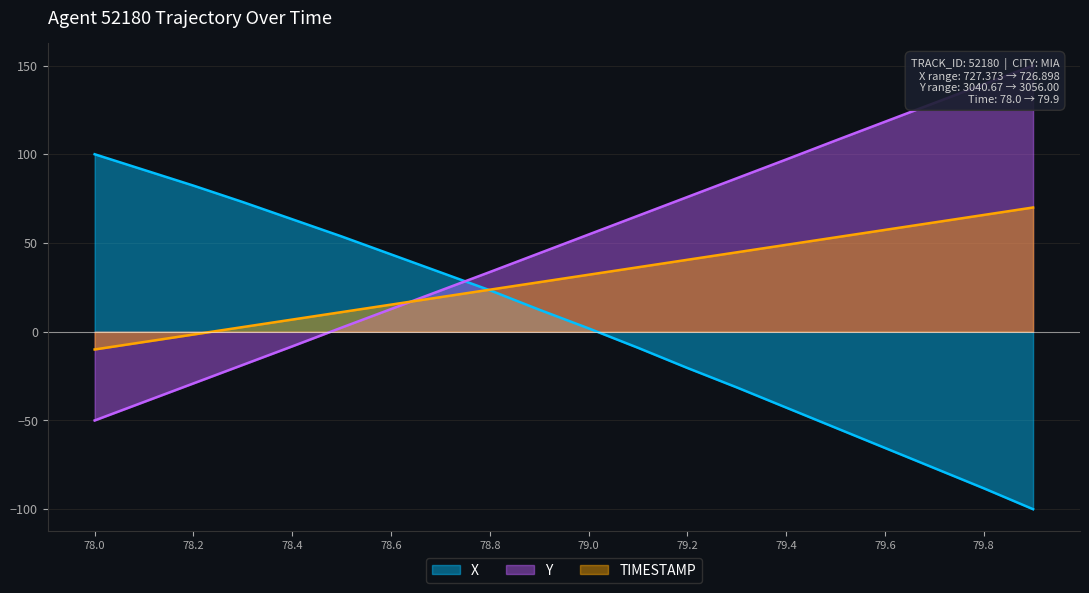

At which category is the sum across all series the highest?

79.9